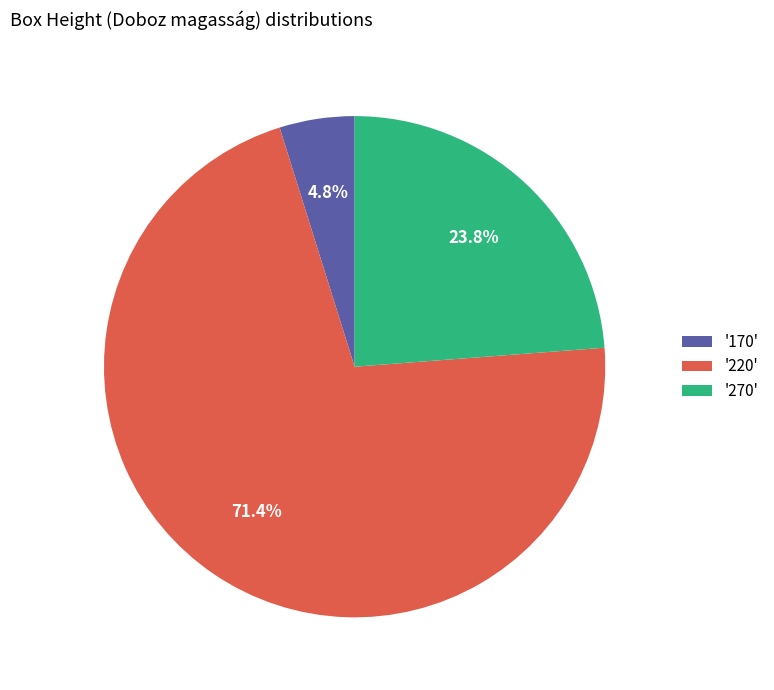

Which category has the biggest portion of the pie?

'220'